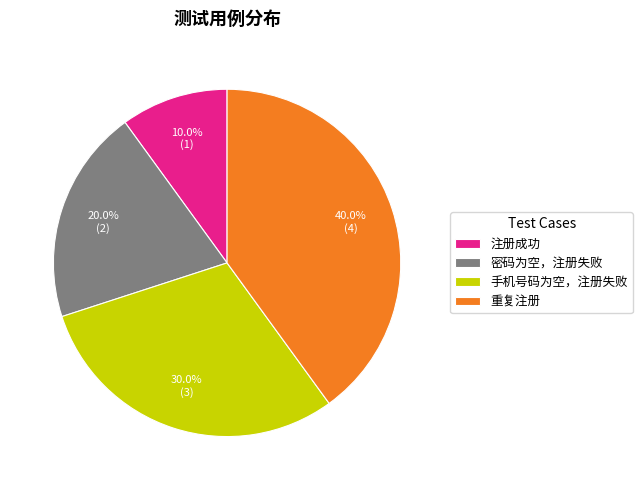

How many segments does this pie chart have?

4